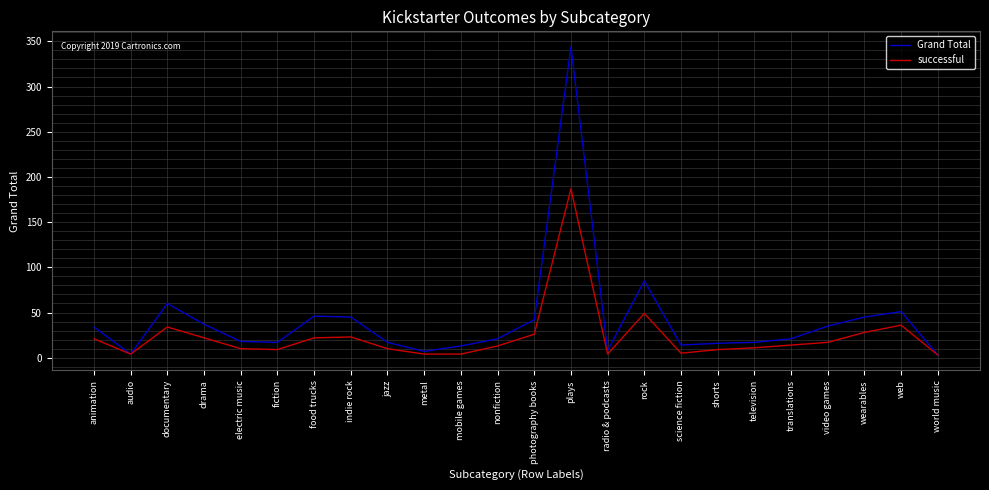

Which category has the highest value in the Grand Total series?

plays